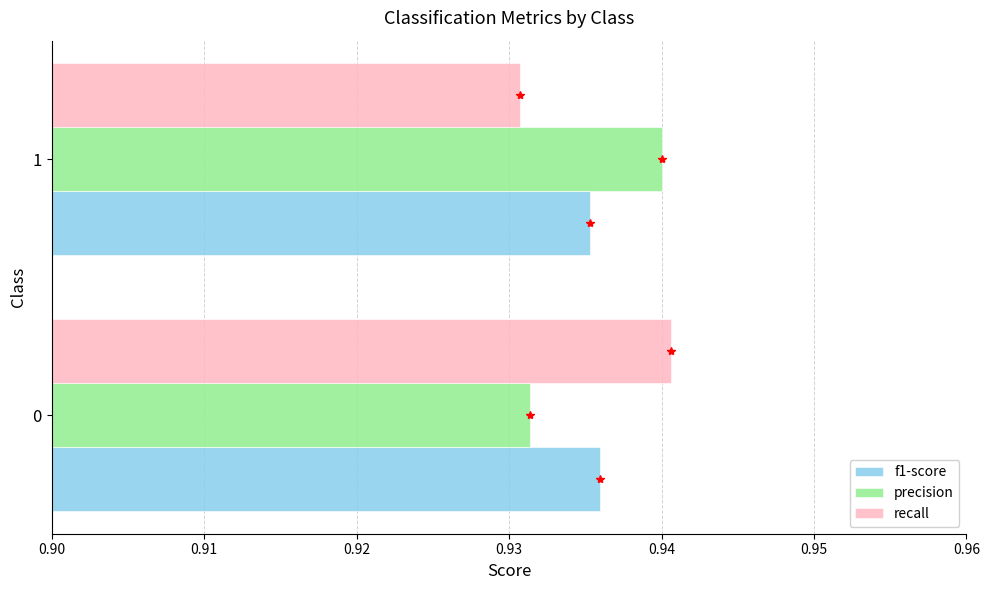

At how many categories does at least one series exceed 0?

2